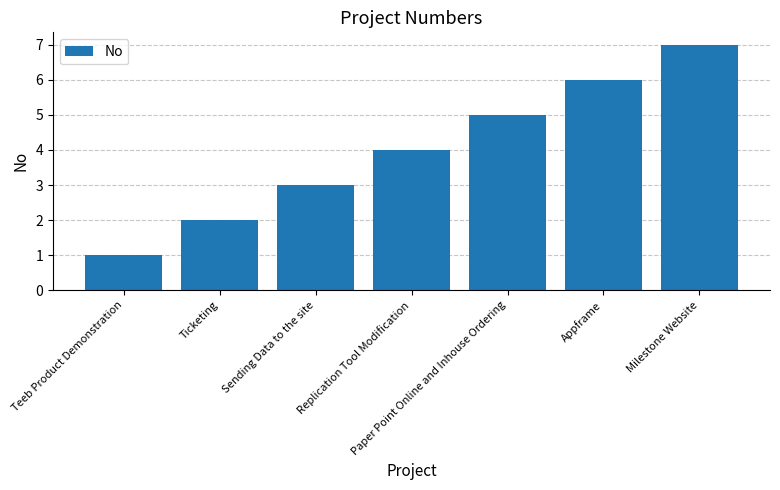

What is the sum of all values?

28